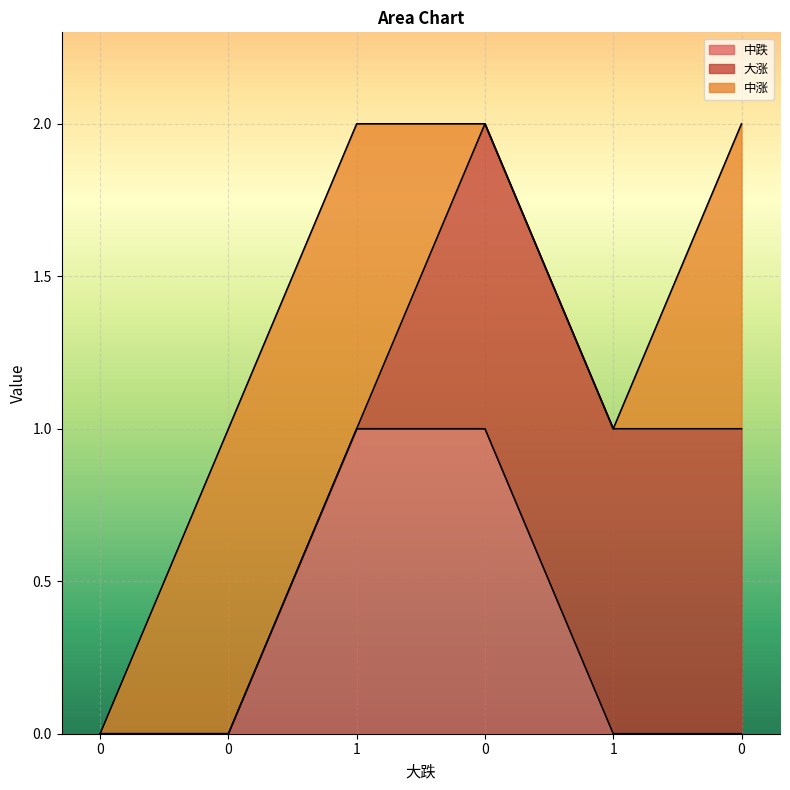

How many lines are shown in the chart?

3